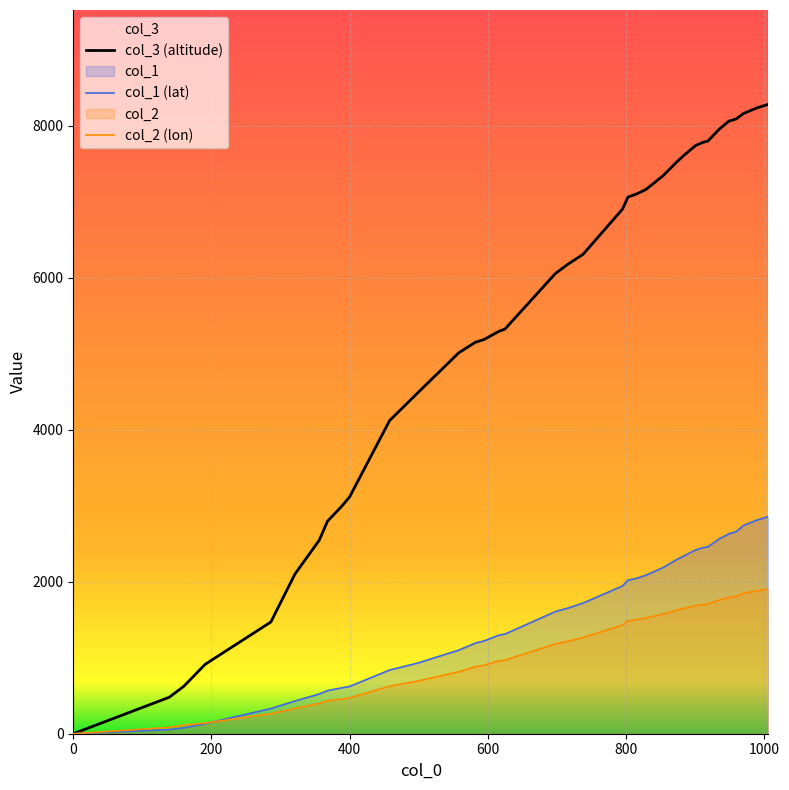

What is the difference between the maximum and minimum values in the col_2 (lon) series?

1904.9